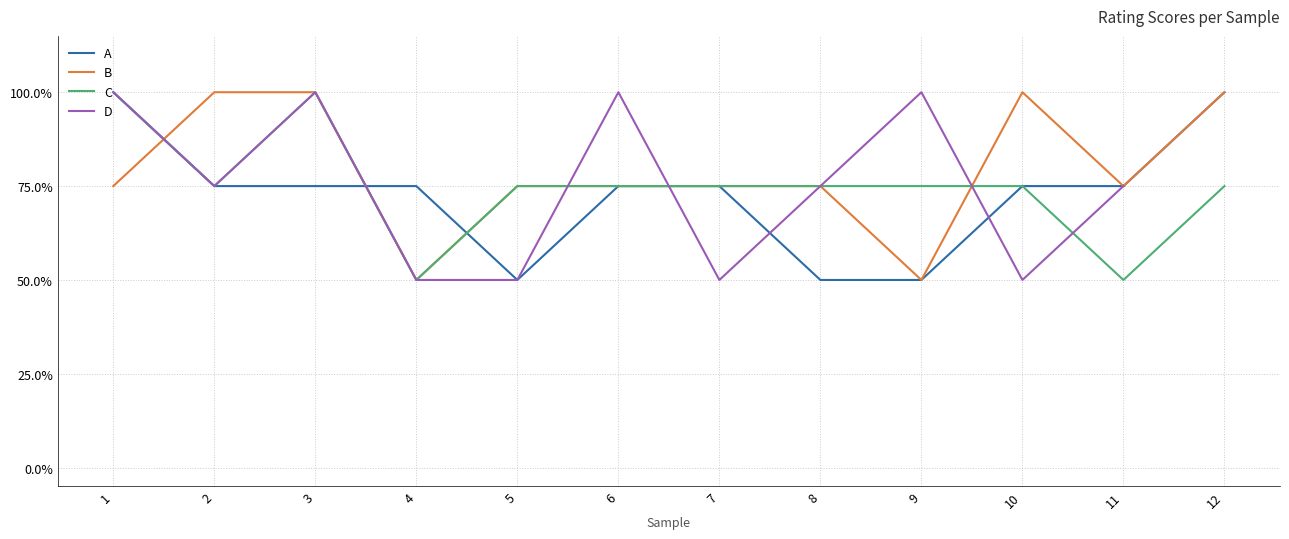

What is the difference between the C values at 8 and 3?

25